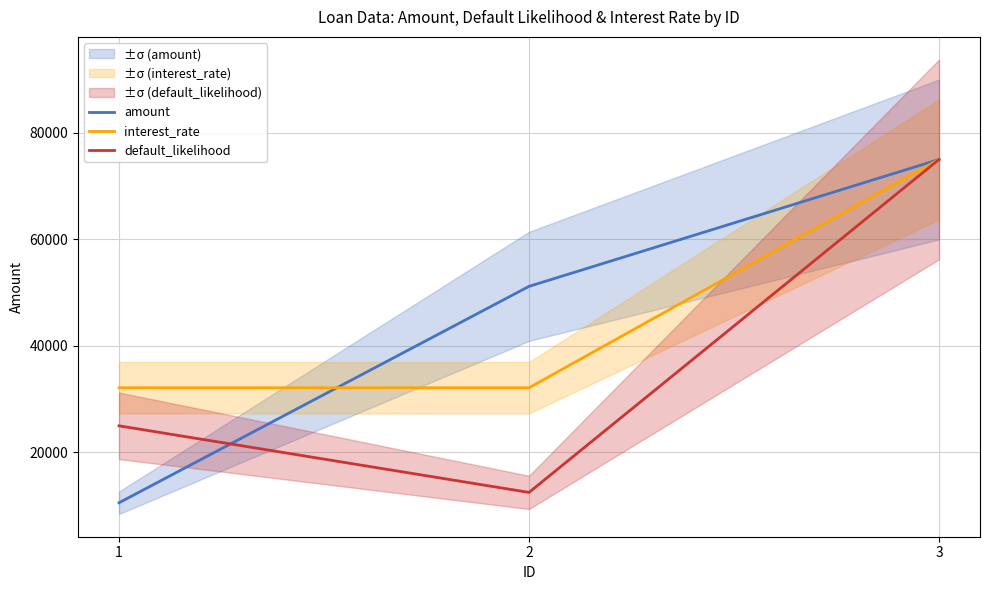

Which series has the largest total across all categories?

interest_rate